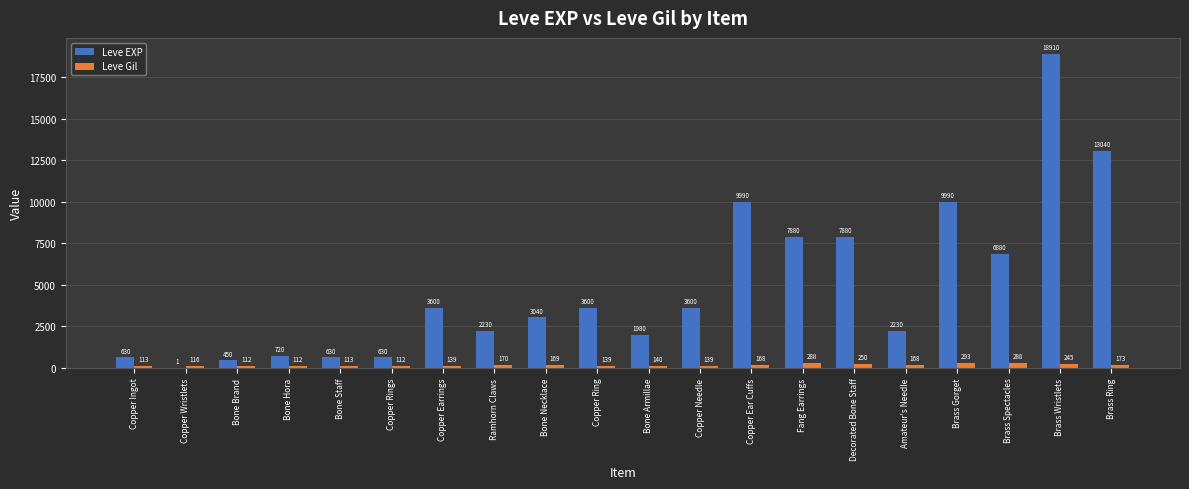

Between Fang Earrings and Decorated Bone Staff, which series saw the biggest shift?

Leve Gil